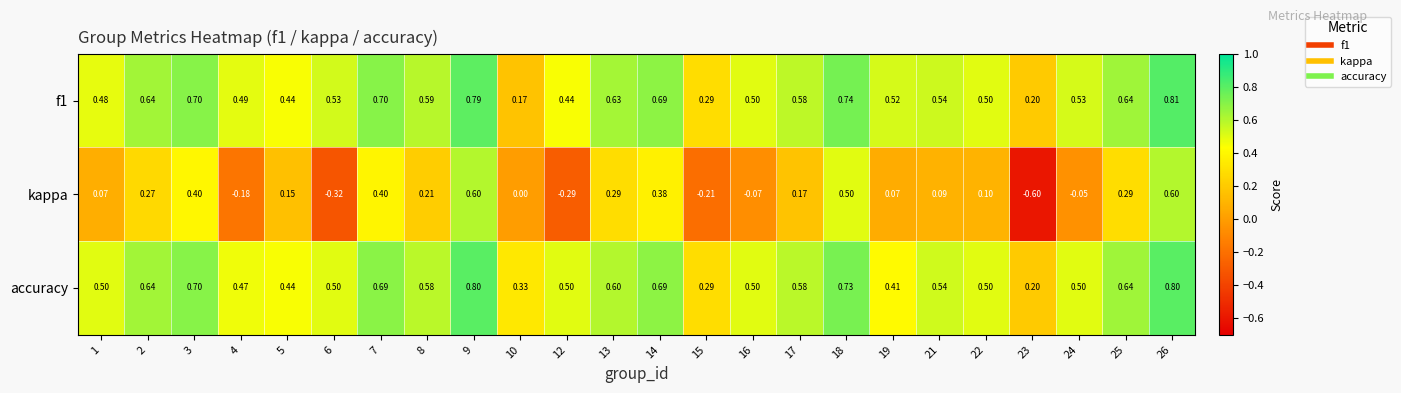

At how many categories does at least one series exceed 0?

24